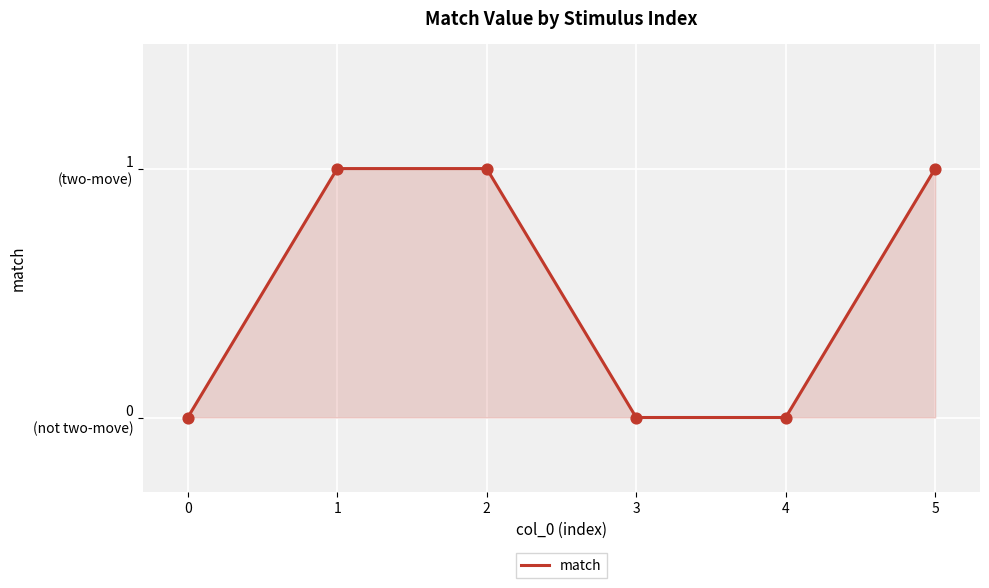

What is the change in value from 2 to 3?

-1